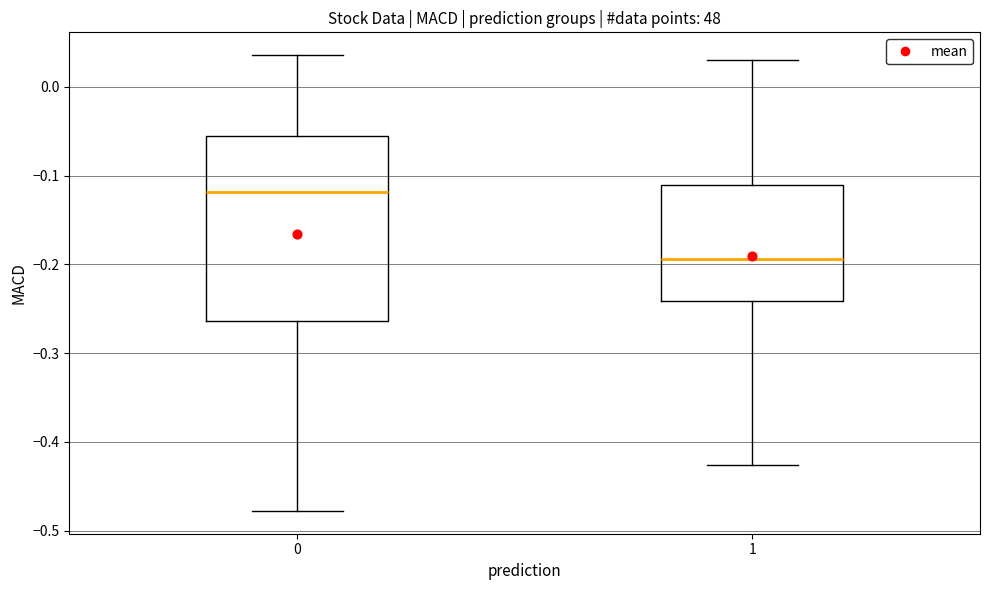

Which box's median line is the lowest?

1